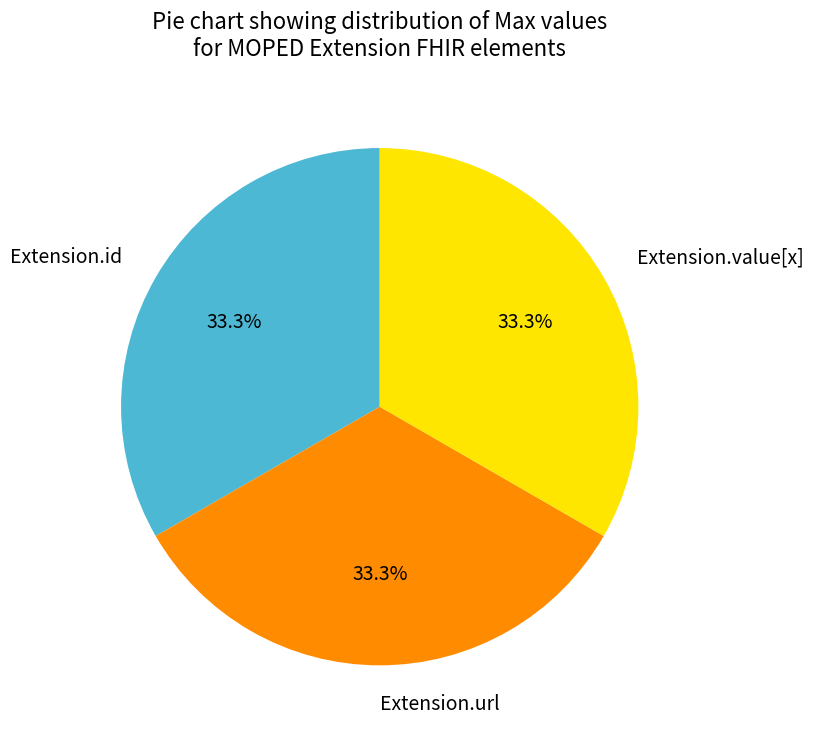

How many slices are in this pie chart?

3